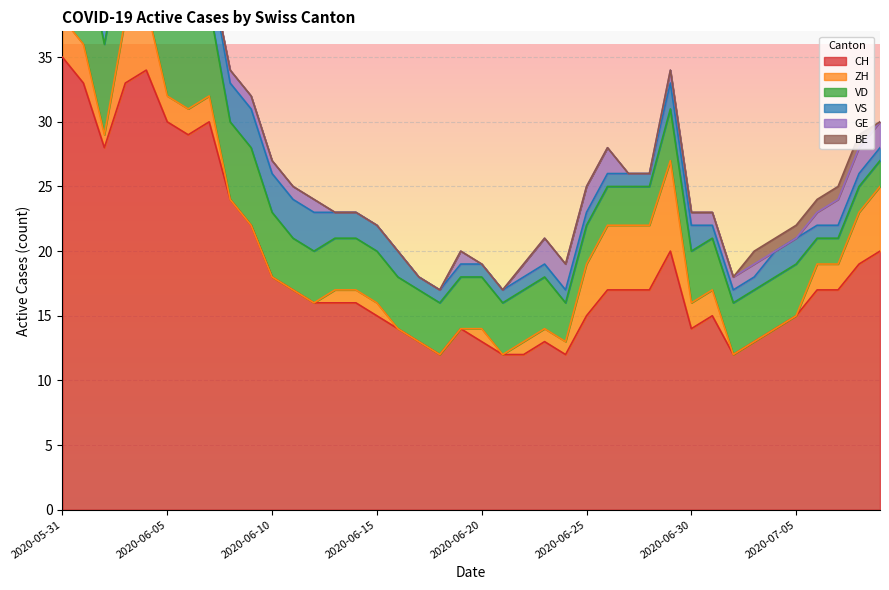

Reading left to right, transcribe all the data shown in this chart.

CH: 2020-05-31=35	2020-06-01=33	2020-06-02=28	2020-06-03=33	2020-06-04=34	2020-06-05=30	2020-06-06=29	2020-06-07=30	2020-06-08=24	2020-06-09=22	2020-06-10=18	2020-06-11=17	2020-06-12=16	2020-06-13=16	2020-06-14=16	2020-06-15=15	2020-06-16=14	2020-06-17=13	2020-06-18=12	2020-06-19=14	2020-06-20=13	2020-06-21=12	2020-06-22=12	2020-06-23=13	2020-06-24=12	2020-06-25=15	2020-06-26=17	2020-06-27=17	2020-06-28=17	2020-06-29=20	2020-06-30=14	2020-07-01=15	2020-07-02=12	2020-07-03=13	2020-07-04=14	2020-07-05=15	2020-07-06=17	2020-07-07=17	2020-07-08=19	2020-07-09=20
ZH: 2020-05-31=3	2020-06-01=3	2020-06-02=1	2020-06-03=5	2020-06-04=5	2020-06-05=2	2020-06-06=2	2020-06-07=2	2020-06-08=0	2020-06-09=0	2020-06-10=0	2020-06-11=0	2020-06-12=0	2020-06-13=1	2020-06-14=1	2020-06-15=1	2020-06-16=0	2020-06-17=0	2020-06-18=0	2020-06-19=0	2020-06-20=1	2020-06-21=0	2020-06-22=1	2020-06-23=1	2020-06-24=1	2020-06-25=4	2020-06-26=5	2020-06-27=5	2020-06-28=5	2020-06-29=7	2020-06-30=2	2020-07-01=2	2020-07-02=0	2020-07-03=0	2020-07-04=0	2020-07-05=0	2020-07-06=2	2020-07-07=2	2020-07-08=4	2020-07-09=5
VD: 2020-05-31=8	2020-06-01=8	2020-06-02=7	2020-06-03=7	2020-06-04=7	2020-06-05=7	2020-06-06=7	2020-06-07=7	2020-06-08=6	2020-06-09=6	2020-06-10=5	2020-06-11=4	2020-06-12=4	2020-06-13=4	2020-06-14=4	2020-06-15=4	2020-06-16=4	2020-06-17=4	2020-06-18=4	2020-06-19=4	2020-06-20=4	2020-06-21=4	2020-06-22=4	2020-06-23=4	2020-06-24=3	2020-06-25=3	2020-06-26=3	2020-06-27=3	2020-06-28=3	2020-06-29=4	2020-06-30=4	2020-07-01=4	2020-07-02=4	2020-07-03=4	2020-07-04=4	2020-07-05=4	2020-07-06=2	2020-07-07=2	2020-07-08=2	2020-07-09=2
VS: 2020-05-31=5	2020-06-01=3	2020-06-02=3	2020-06-03=3	2020-06-04=3	2020-06-05=3	2020-06-06=3	2020-06-07=3	2020-06-08=3	2020-06-09=3	2020-06-10=3	2020-06-11=3	2020-06-12=3	2020-06-13=2	2020-06-14=2	2020-06-15=2	2020-06-16=2	2020-06-17=1	2020-06-18=1	2020-06-19=1	2020-06-20=1	2020-06-21=1	2020-06-22=1	2020-06-23=1	2020-06-24=1	2020-06-25=1	2020-06-26=1	2020-06-27=1	2020-06-28=1	2020-06-29=2	2020-06-30=2	2020-07-01=1	2020-07-02=1	2020-07-03=1	2020-07-04=2	2020-07-05=2	2020-07-06=1	2020-07-07=1	2020-07-08=1	2020-07-09=1
GE: 2020-05-31=0	2020-06-01=0	2020-06-02=1	2020-06-03=1	2020-06-04=1	2020-06-05=1	2020-06-06=0	2020-06-07=0	2020-06-08=1	2020-06-09=1	2020-06-10=1	2020-06-11=1	2020-06-12=1	2020-06-13=0	2020-06-14=0	2020-06-15=0	2020-06-16=0	2020-06-17=0	2020-06-18=0	2020-06-19=1	2020-06-20=0	2020-06-21=0	2020-06-22=1	2020-06-23=2	2020-06-24=2	2020-06-25=2	2020-06-26=2	2020-06-27=0	2020-06-28=0	2020-06-29=1	2020-06-30=1	2020-07-01=1	2020-07-02=1	2020-07-03=1	2020-07-04=0	2020-07-05=0	2020-07-06=1	2020-07-07=2	2020-07-08=2	2020-07-09=2
BE: 2020-05-31=1	2020-06-01=1	2020-06-02=0	2020-06-03=0	2020-06-04=0	2020-06-05=0	2020-06-06=0	2020-06-07=0	2020-06-08=0	2020-06-09=0	2020-06-10=0	2020-06-11=0	2020-06-12=0	2020-06-13=0	2020-06-14=0	2020-06-15=0	2020-06-16=0	2020-06-17=0	2020-06-18=0	2020-06-19=0	2020-06-20=0	2020-06-21=0	2020-06-22=0	2020-06-23=0	2020-06-24=0	2020-06-25=0	2020-06-26=0	2020-06-27=0	2020-06-28=0	2020-06-29=0	2020-06-30=0	2020-07-01=0	2020-07-02=0	2020-07-03=1	2020-07-04=1	2020-07-05=1	2020-07-06=1	2020-07-07=1	2020-07-08=1	2020-07-09=0